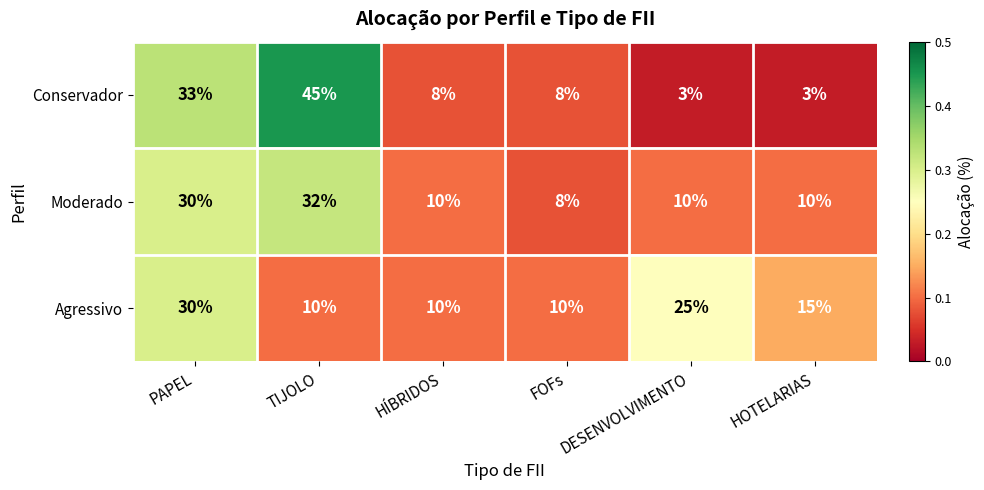

At which label does Agressivo first exceed 15?

PAPEL